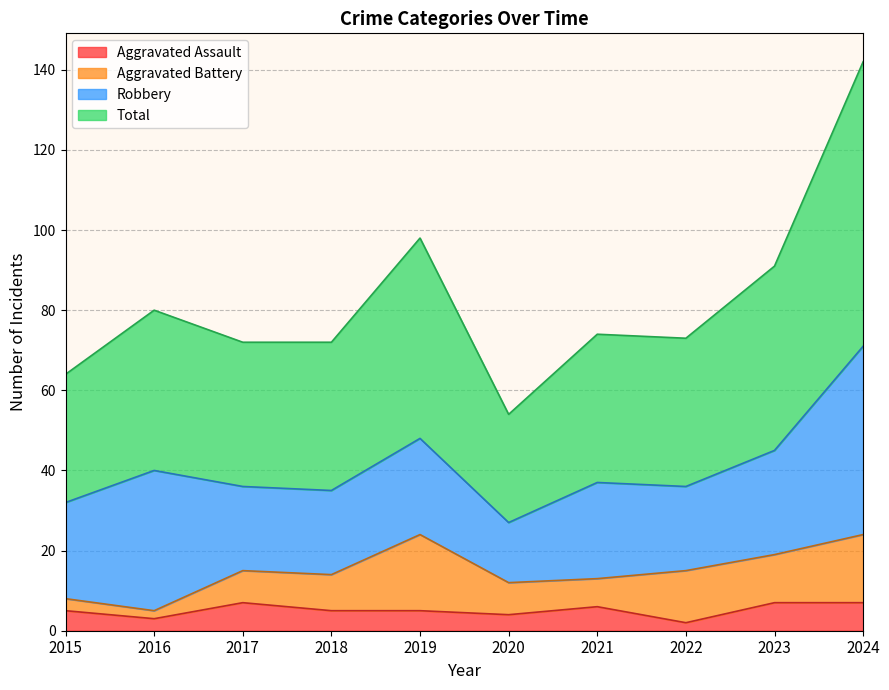

What is the difference between the Aggravated Assault values at 2023 and 2018?

2